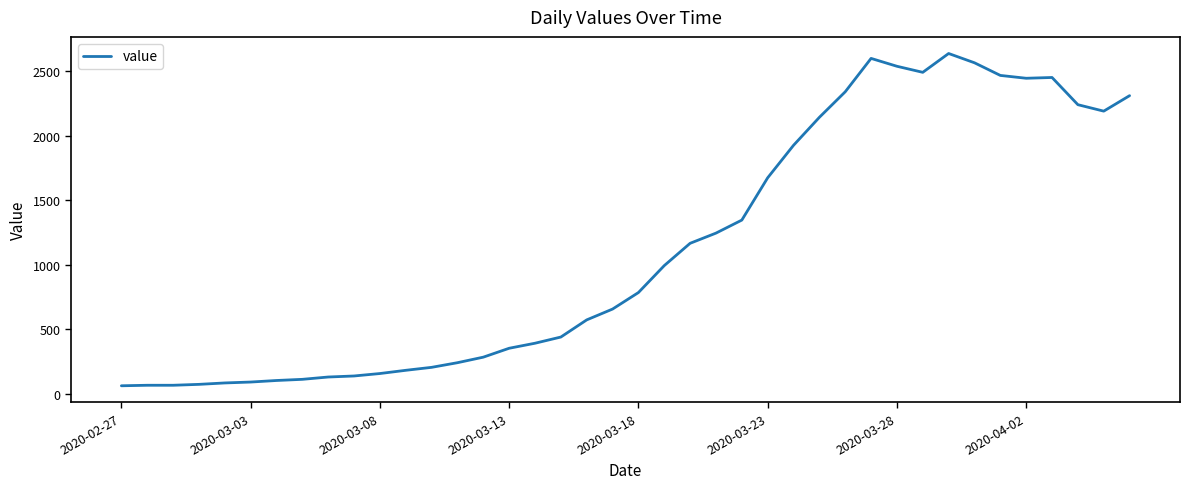

How many series are shown in this chart?

1